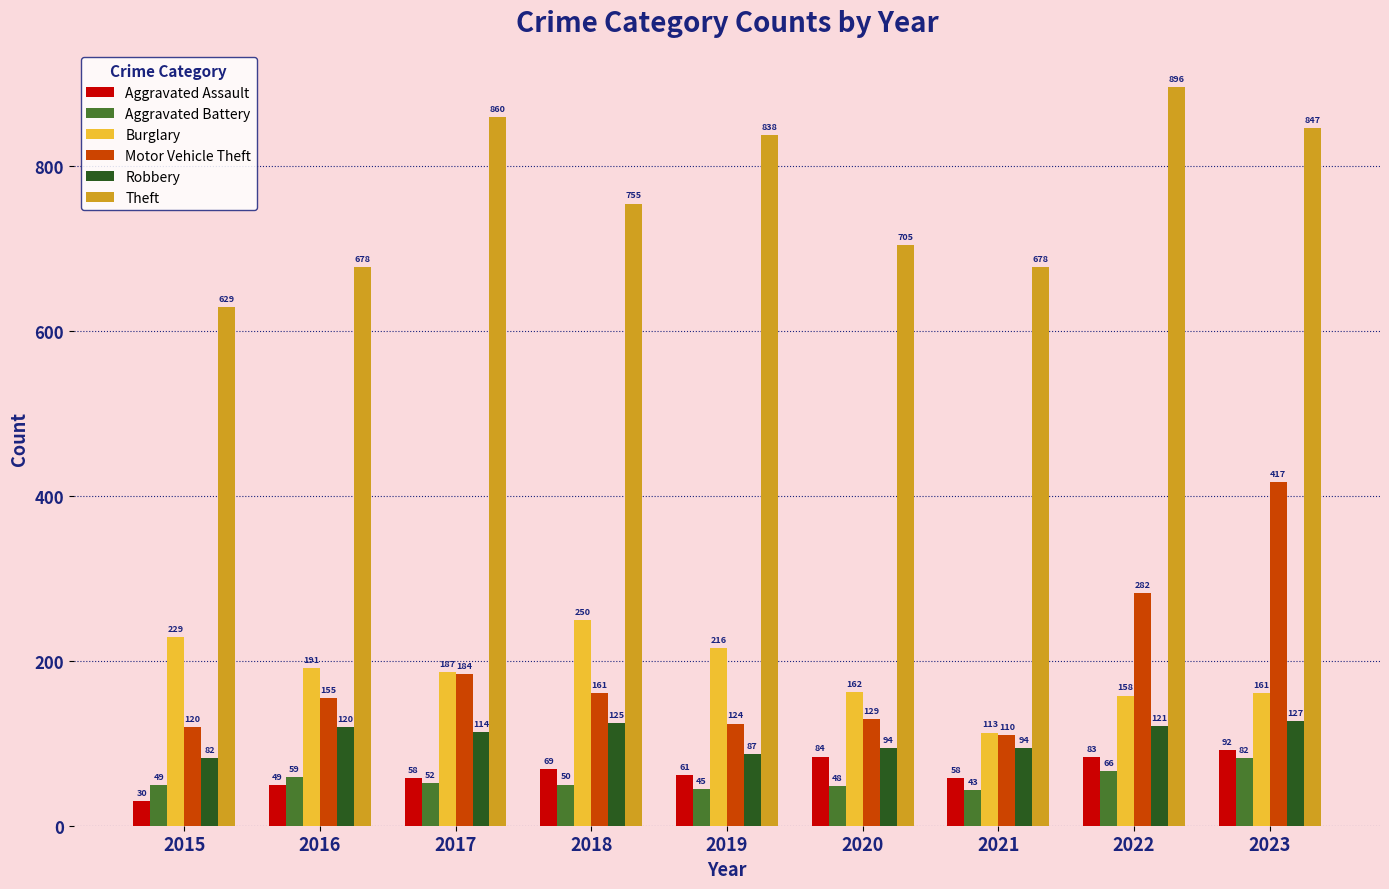

How many bars are there in total?

54